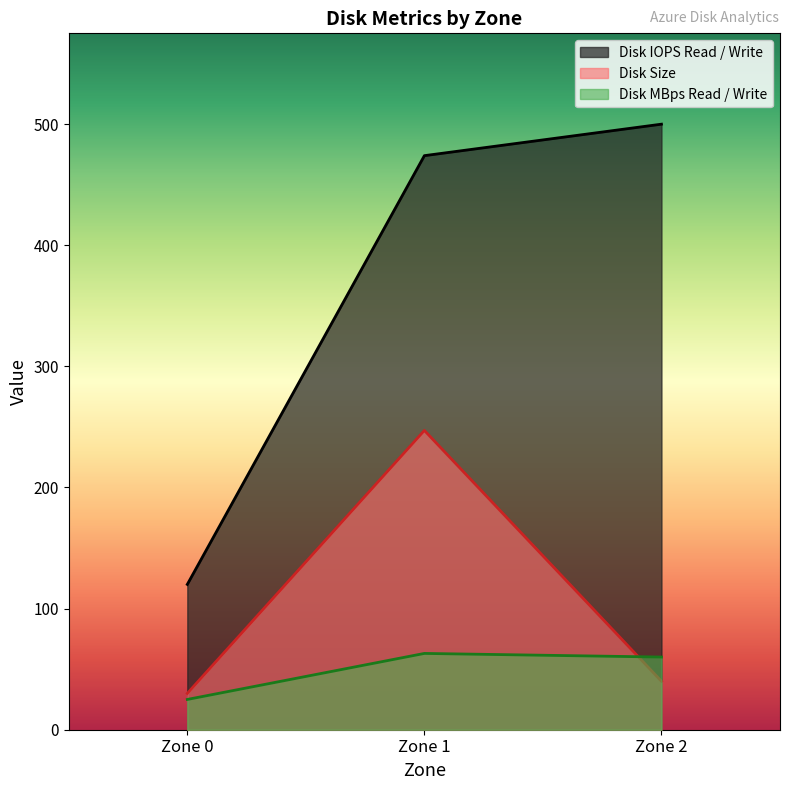

True or false: Disk IOPS Read / Write and Disk MBps Read / Write cross at least once.

False